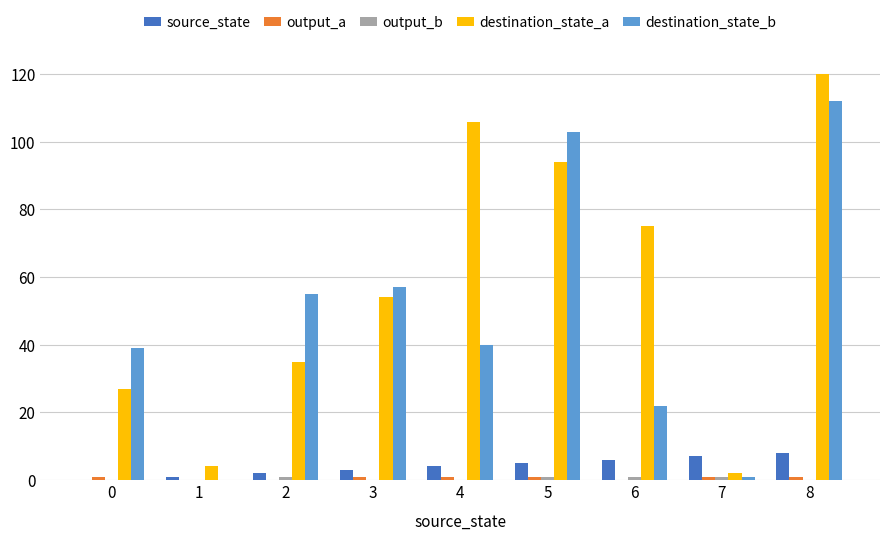

Which category has the highest value across all series?

8